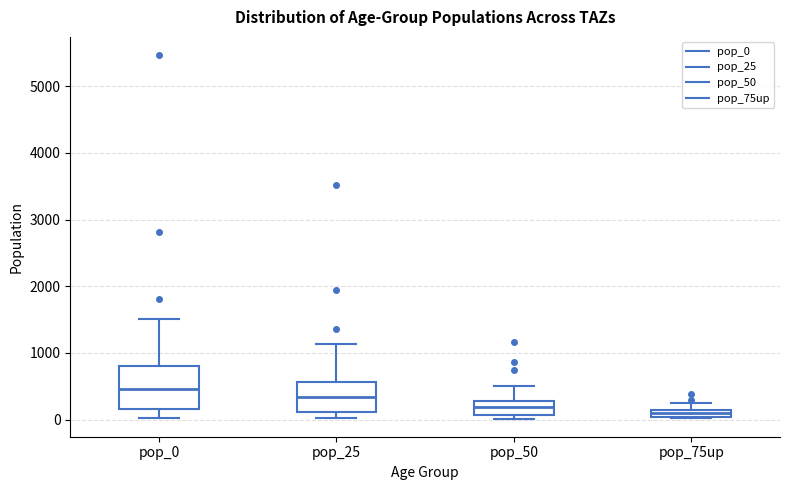

Which box has the highest median line?

pop_0